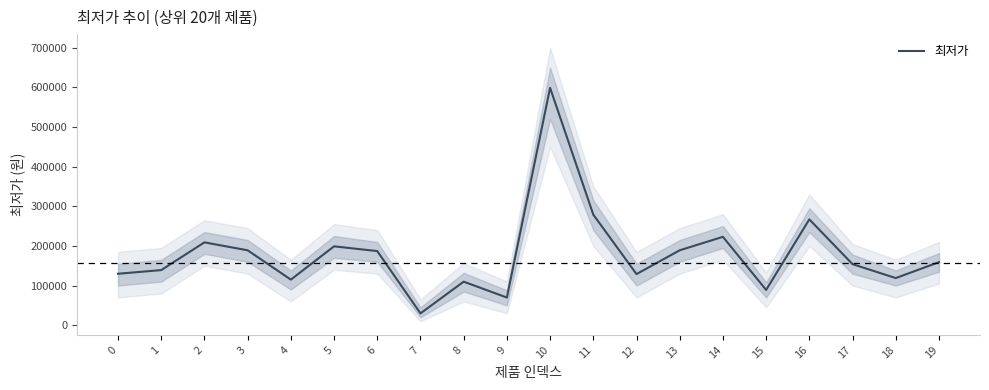

Reading left to right, transcribe all the data shown in this chart.

129800	139000	209000	189000	115000	199000	187000	29800	109800	69800	599000	279000	129000	189000	223000	89000	267000	154000	118900	159000